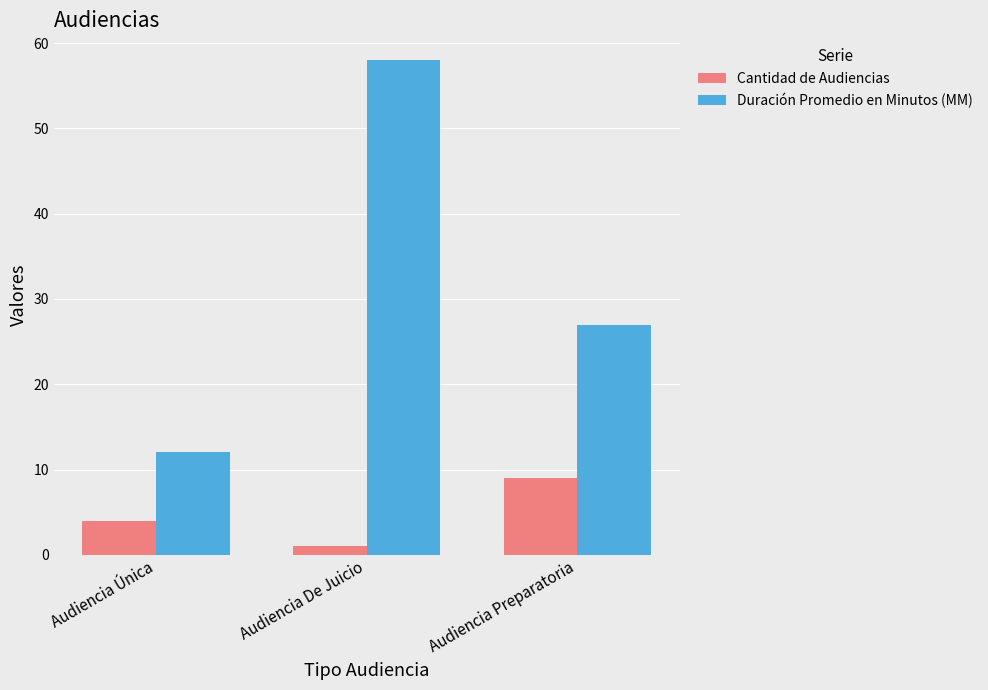

Count the Cantidad de Audiencias values in the range 1 to 9.

3